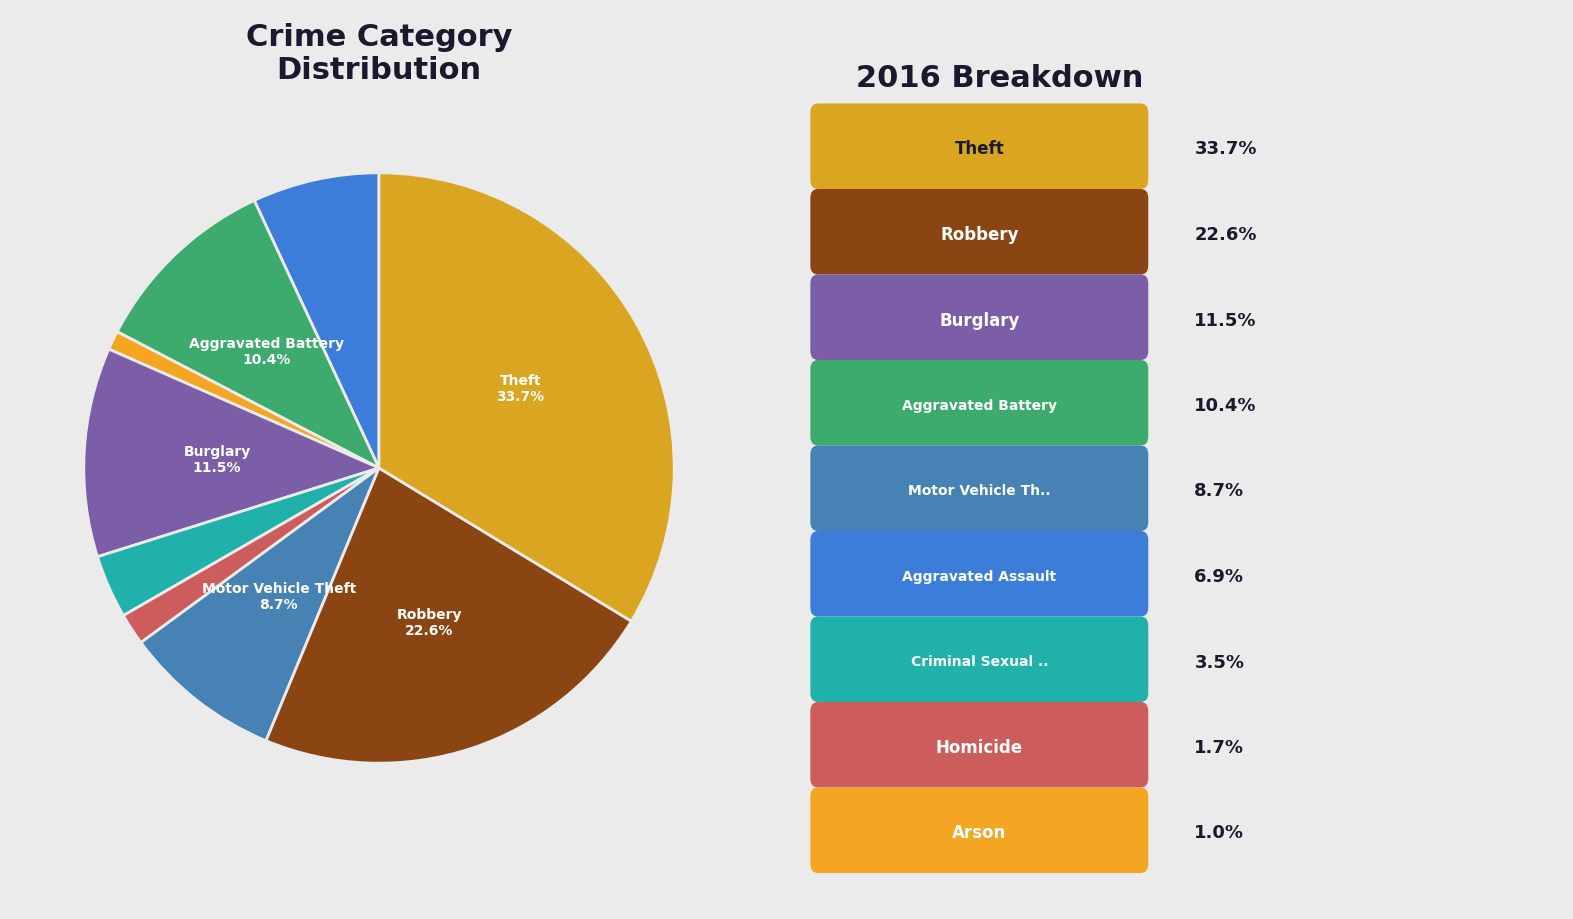

Rank the categories by value from lowest to highest.

Arson, Homicide, Criminal Sexual Assault, Aggravated Assault, Motor Vehicle Theft, Aggravated Battery, Burglary, Robbery, Theft